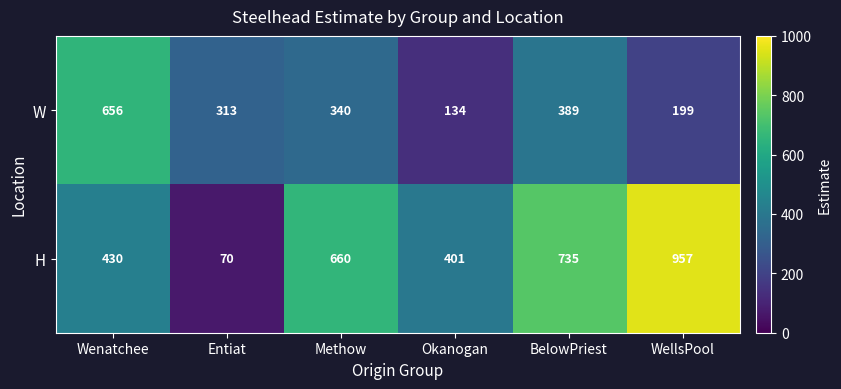

Rank the series by their maximum value, from lowest to highest.

W, H